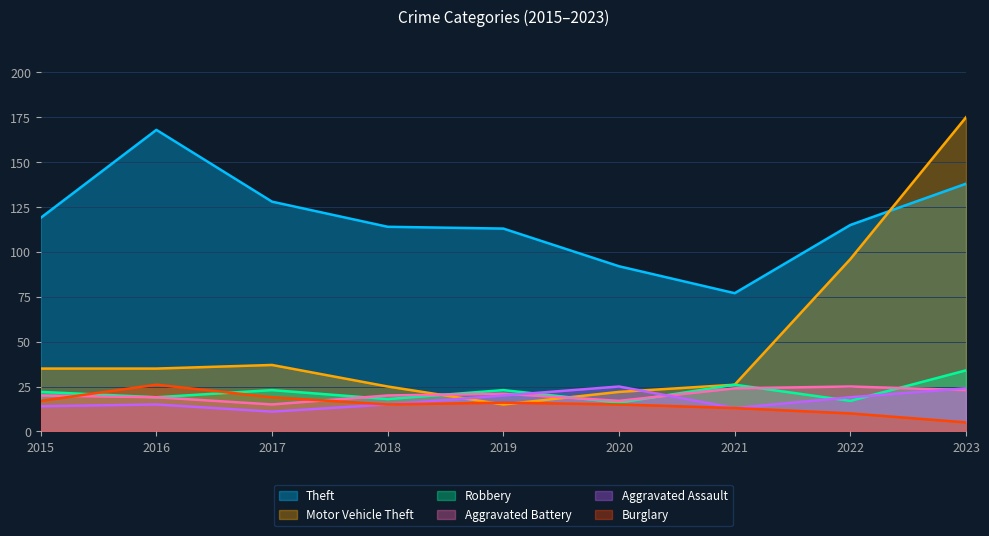

Is it true that Aggravated Assault equals 24 at 2023?

True